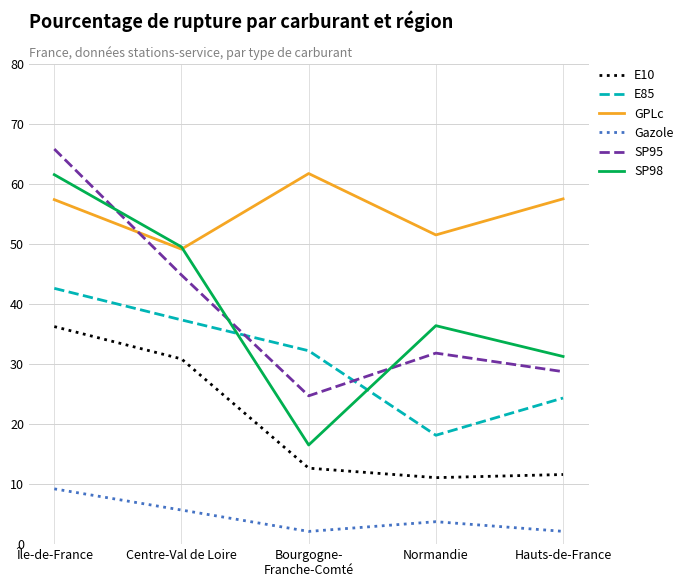

Which series changed the most between Île-de-France and Hauts-de-France?

SP95